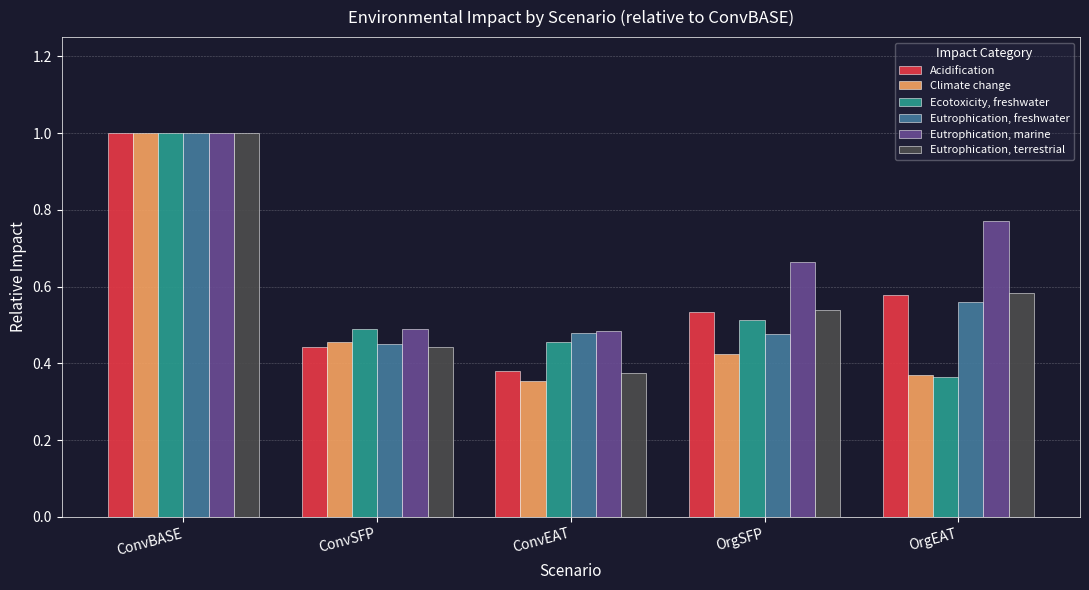

Where is Ecotoxicity, freshwater nearest to the value 0?

OrgEAT